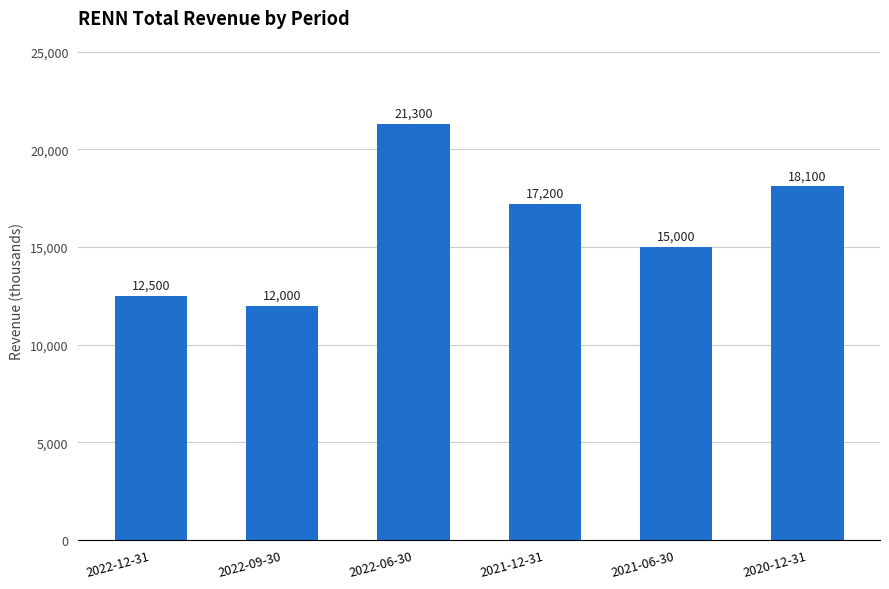

The chart shows a value of 24616 at 2021-12-31. True or false?

False